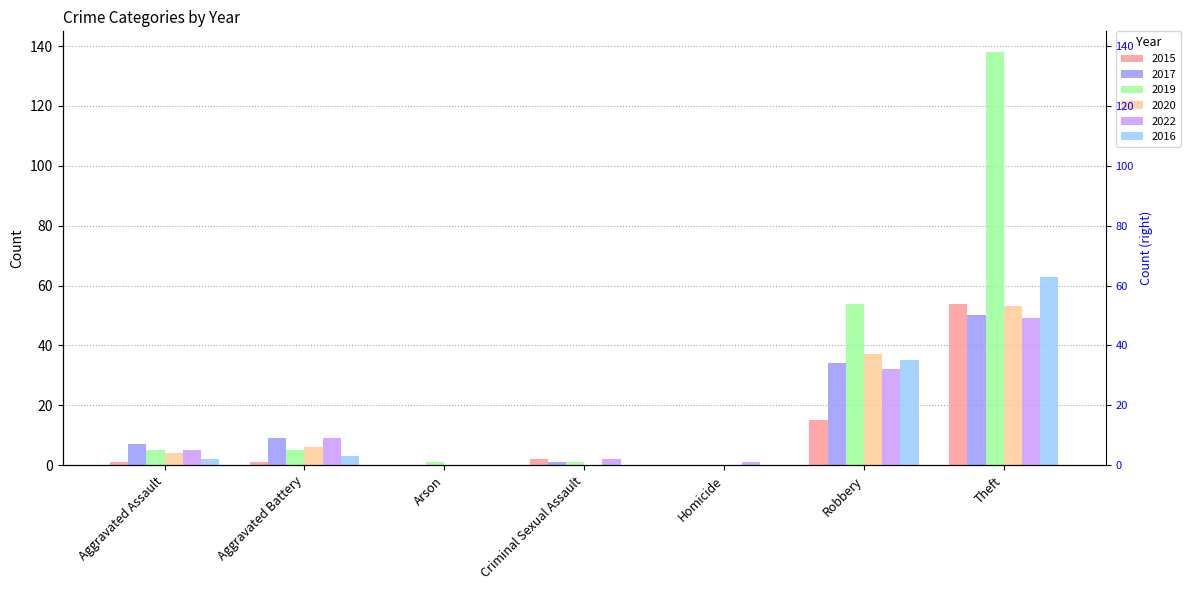

What is the sum of all 2016 values?

103